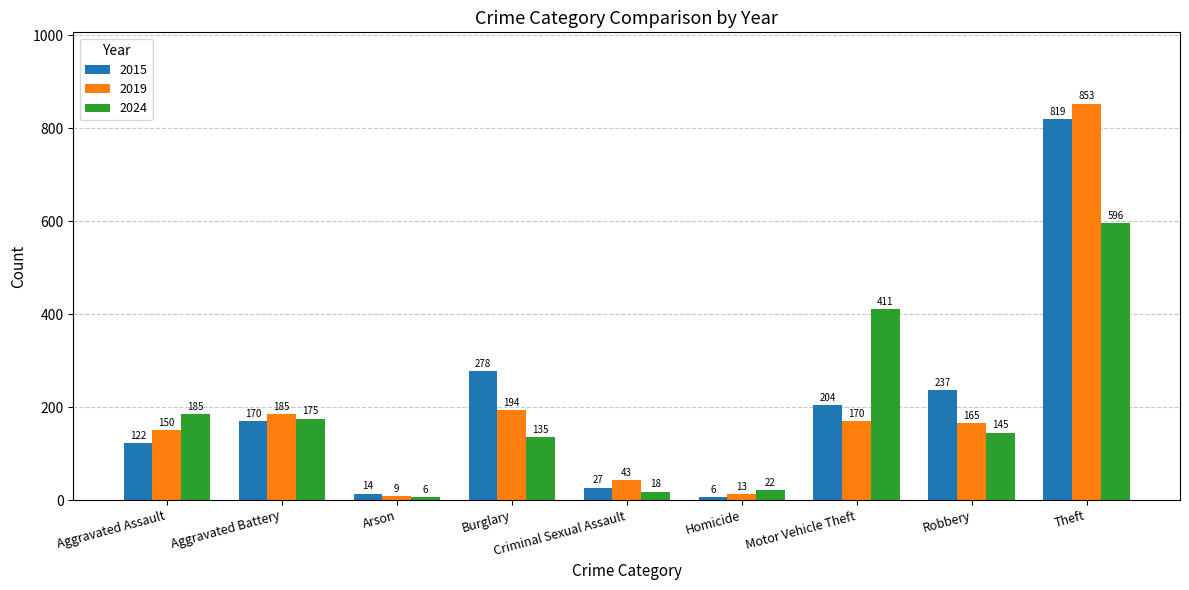

Which series has the largest range (max minus min)?

2019